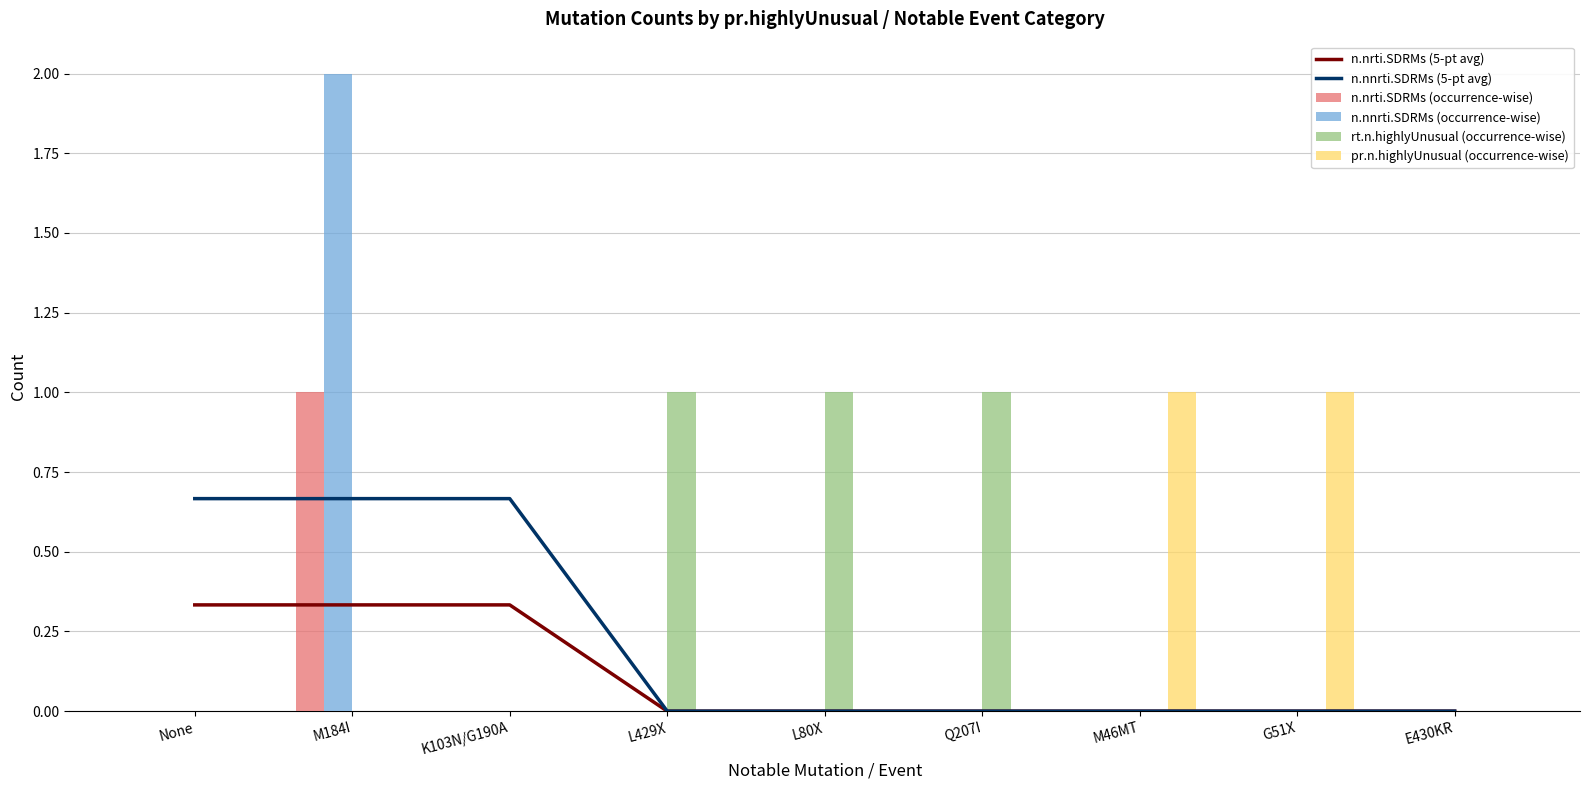

How many positive values does the rt.n.highlyUnusual (occurrence-wise) series have?

3